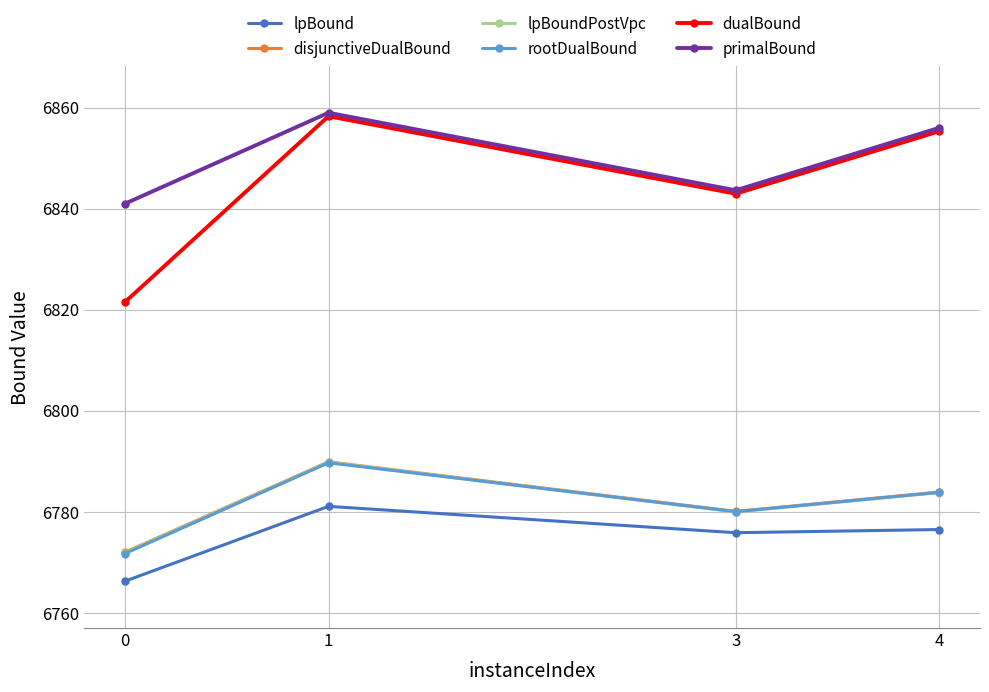

What is the average value of the lpBound series?

6774.9